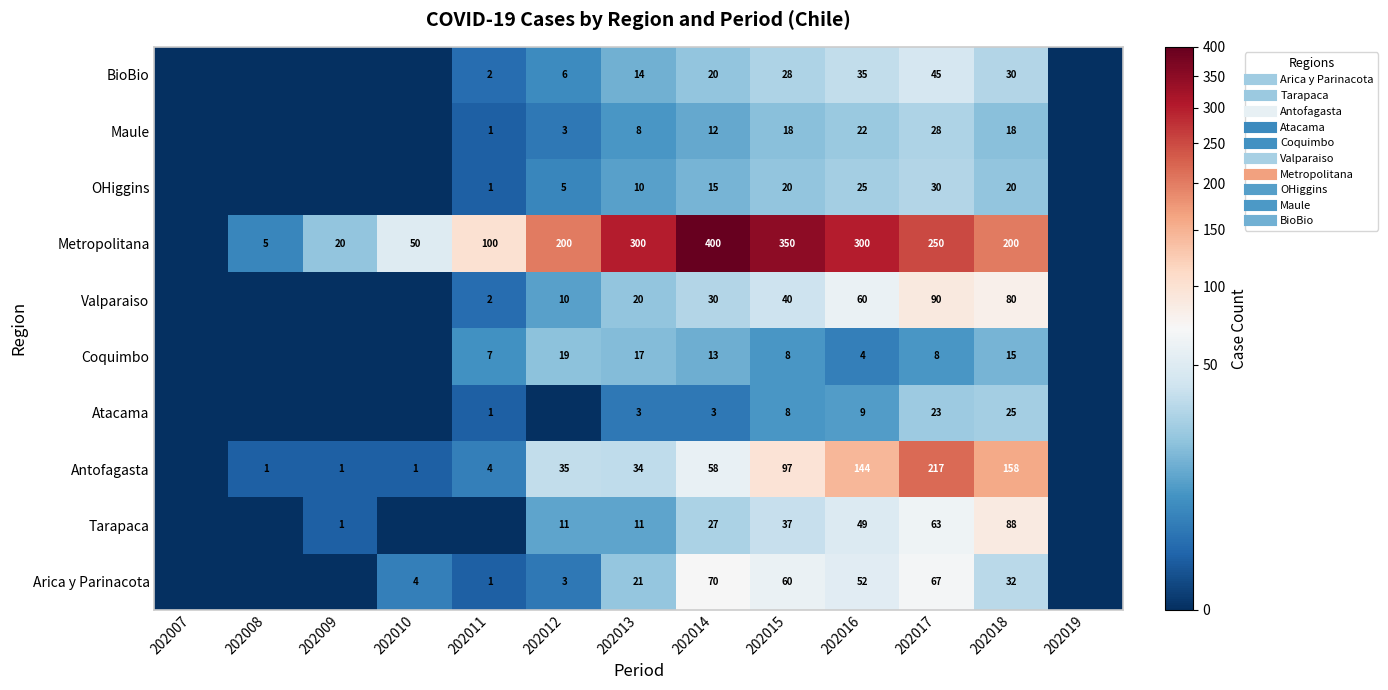

What value does the Coquimbo series have at 202014, to the nearest 5?

15